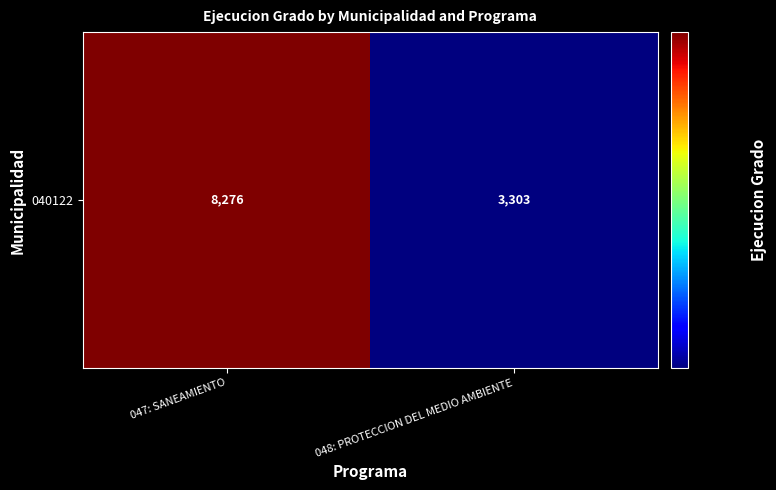

Between 047: SANEAMIENTO and 048: PROTECCION DEL MEDIO AMBIENTE, which is larger?

047: SANEAMIENTO